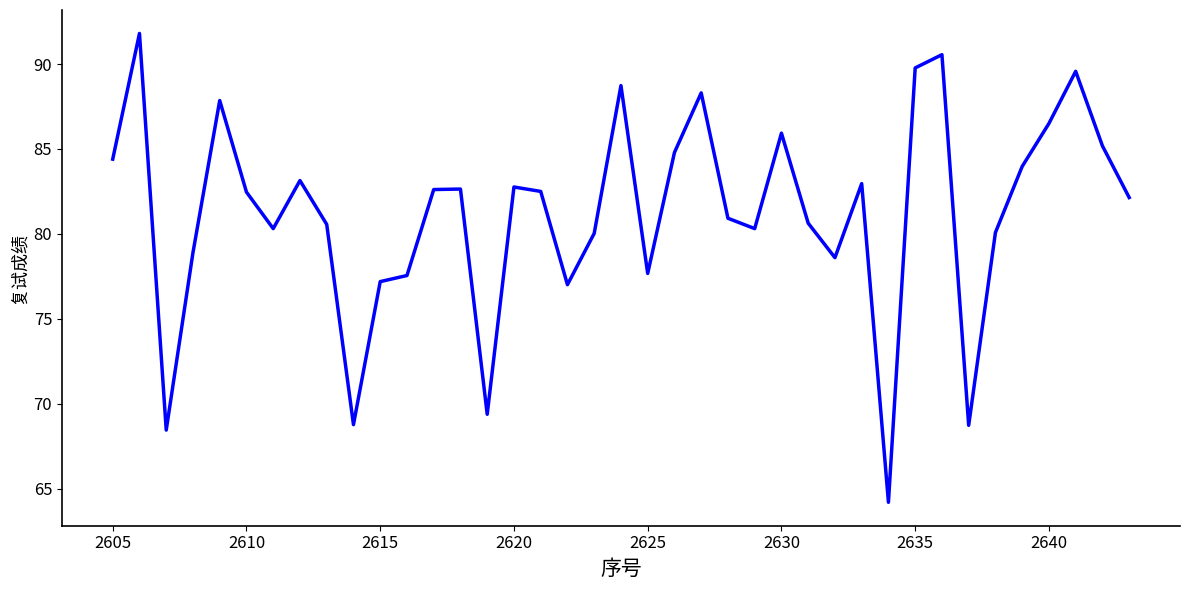

What is the greatest value displayed?

91.8